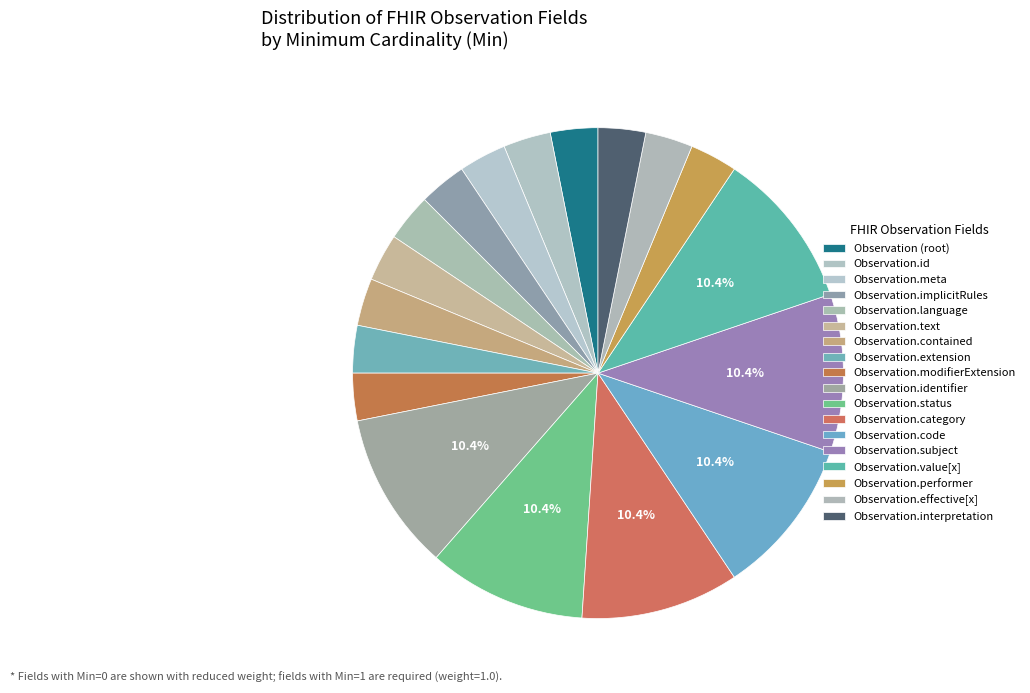

Combined, do Observation.implicitRules and Observation.contained account for over 50%?

No